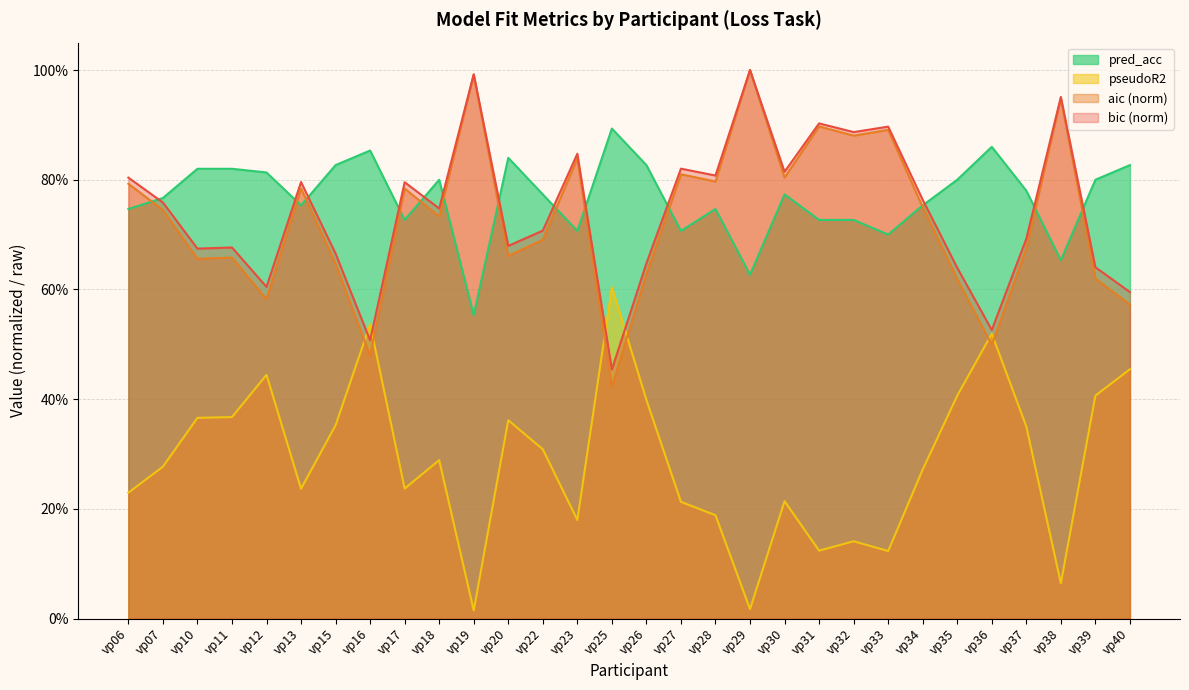

List the series in order of their peak value, highest first.

bic, aic, pred_acc, pseudoR2